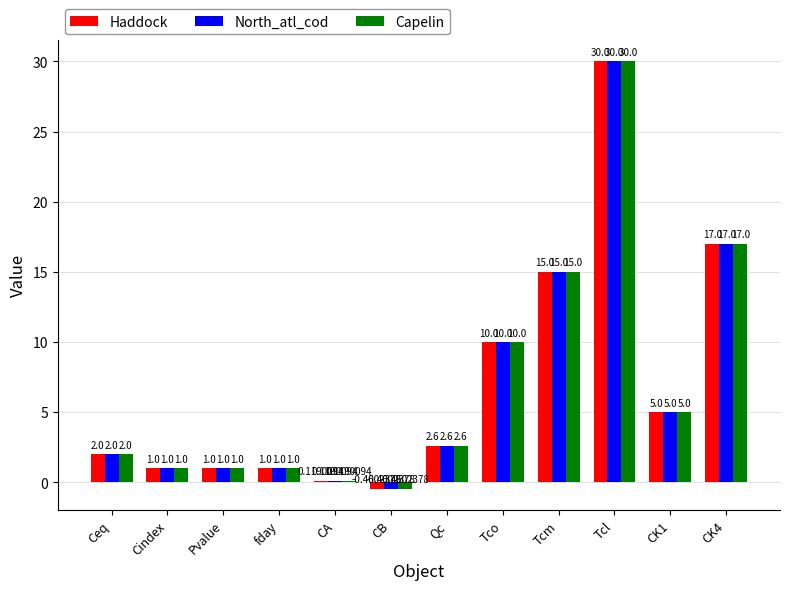

How many data points does each series have?

12